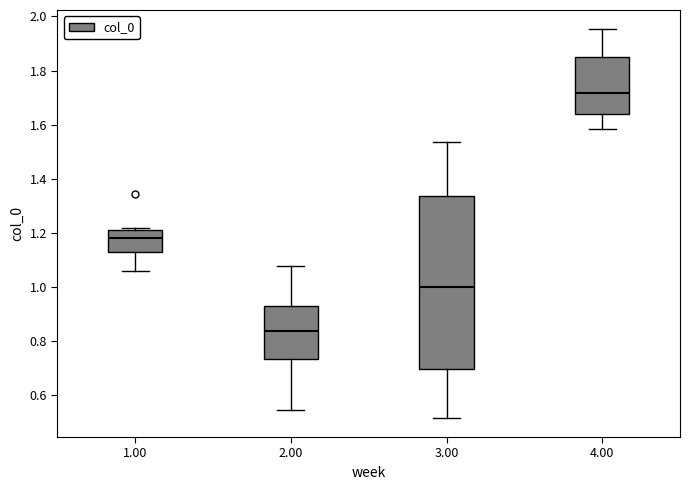

Reading left to right, read every box against the y-axis: the position of its median line, the range the box covers, and the ends of its whiskers. The values are not printed on the chart, so give them approximately, as read against the axis.

1.00: median 1.18, box 1.12 to 1.22, whiskers 1.06 to 1.22 (just above the box's upper edge)
2.00: median 0.84, box 0.74 to 0.92, whiskers 0.54 to 1.08
3.00: median 1.00, box 0.70 to 1.34, whiskers 0.52 to 1.54
4.00: median 1.72, box 1.64 to 1.84, whiskers 1.58 to 1.96